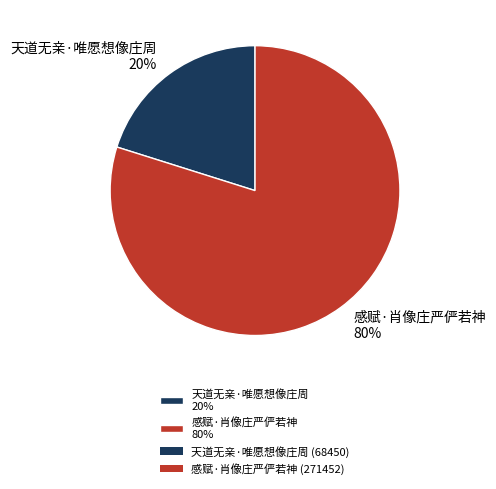

To the nearest percent, what is the difference between the largest and smallest slice percentages?

60%